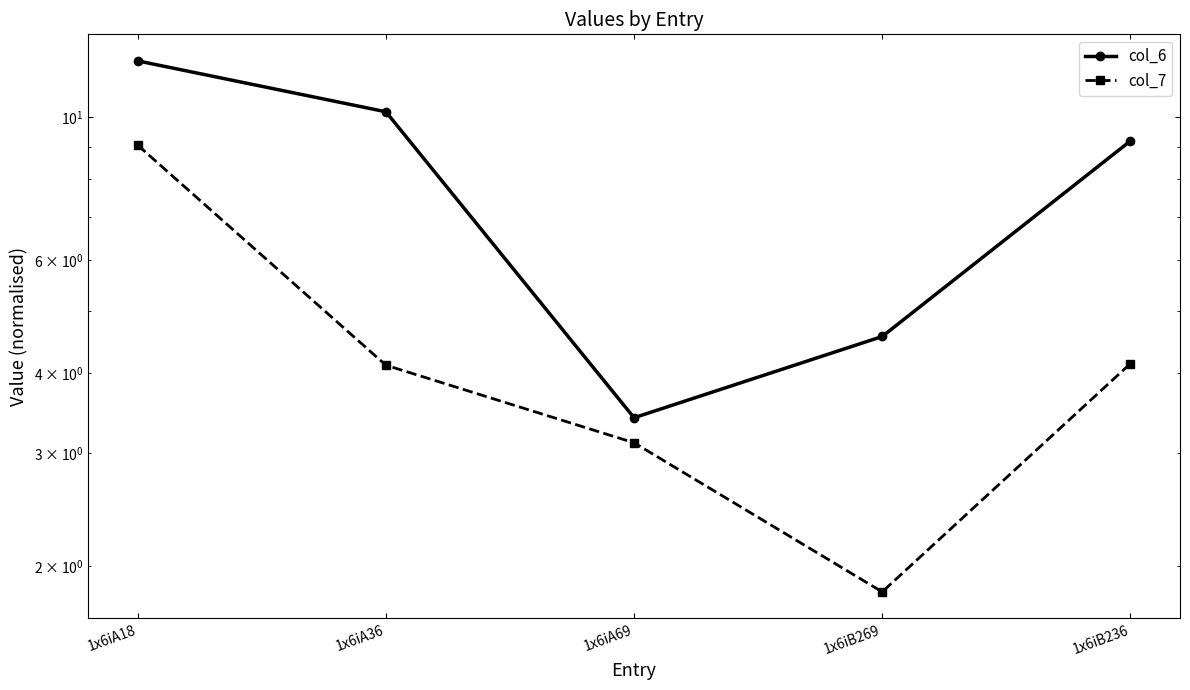

True or false: col_6 has more than 0 interior local peaks.

False